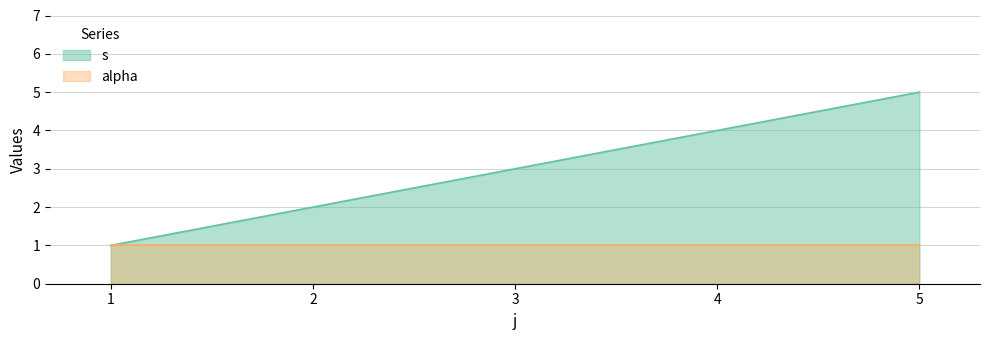

Where is the data nearest to the value 3?

3